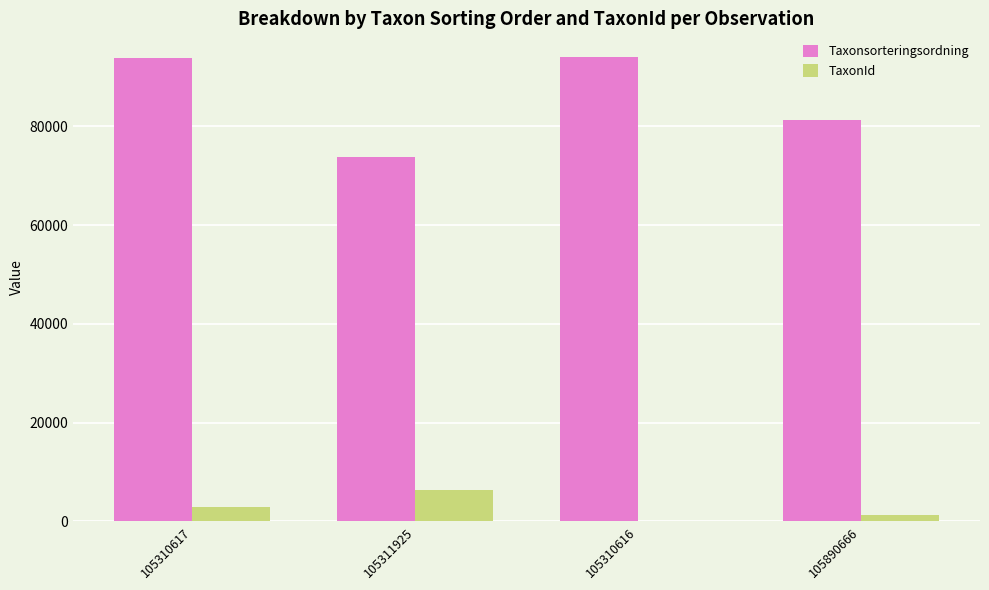

Which category has the highest value in the TaxonId series?

105311925